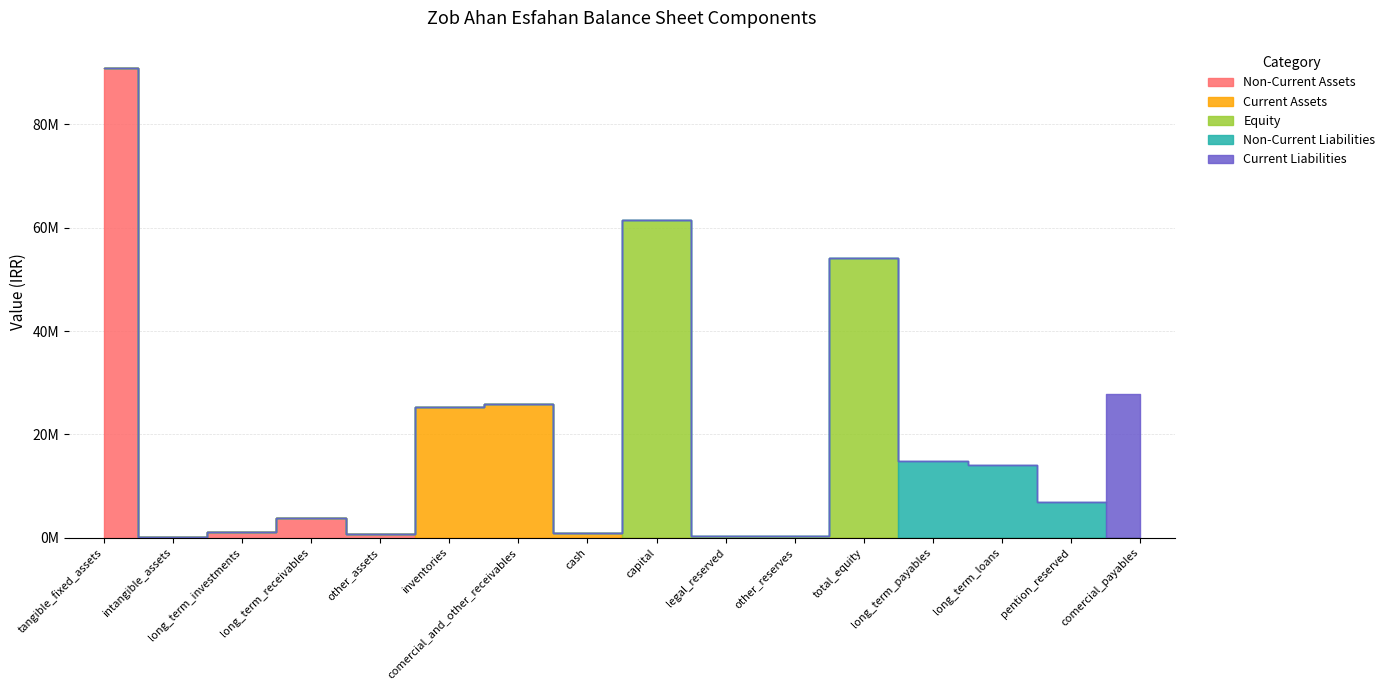

The Non-Current Assets series shows 0 at total_equity. True or false?

True